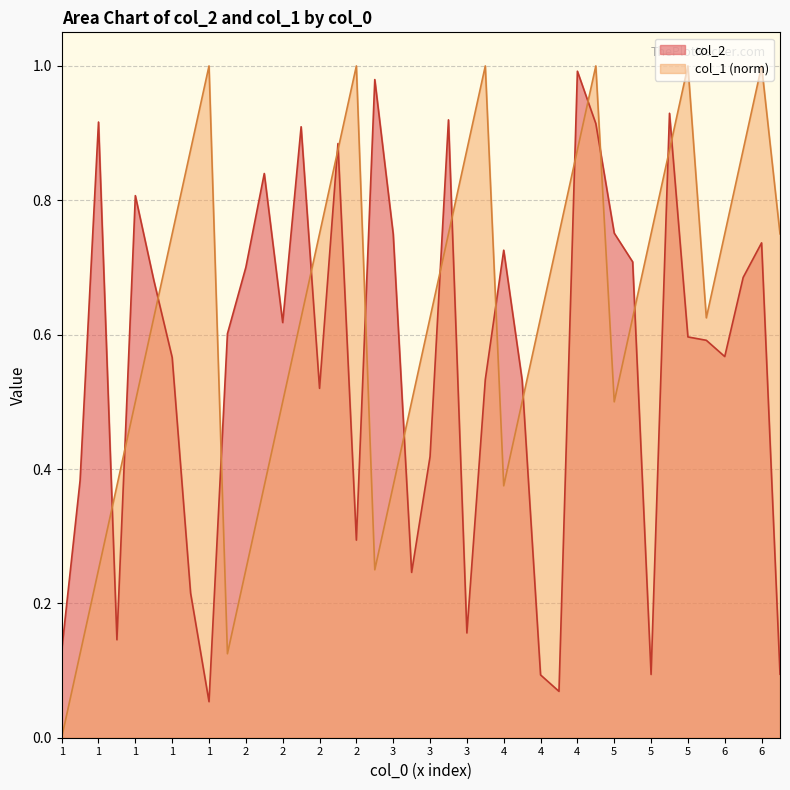

Reading left to right, what are all the values shown in this chart?

col_2: 0.1	0.4	0.9	0.1	0.8	0.7	0.6	0.2	0.1	0.6	0.7	0.8	0.6	0.9	0.5	0.9	0.3	1.0	0.7	0.2	0.4	0.9	0.2	0.5	0.7	0.5	0.1	0.1	1.0	0.9	0.8	0.7	0.1	0.9	0.6	0.6	0.6	0.7	0.7	0.1
col_1: 0.0	0.1	0.2	0.4	0.5	0.6	0.8	0.9	1.0	0.1	0.2	0.4	0.5	0.6	0.8	0.9	1.0	0.2	0.4	0.5	0.6	0.8	0.9	1.0	0.4	0.5	0.6	0.8	0.9	1.0	0.5	0.6	0.8	0.9	1.0	0.6	0.8	0.9	1.0	0.8